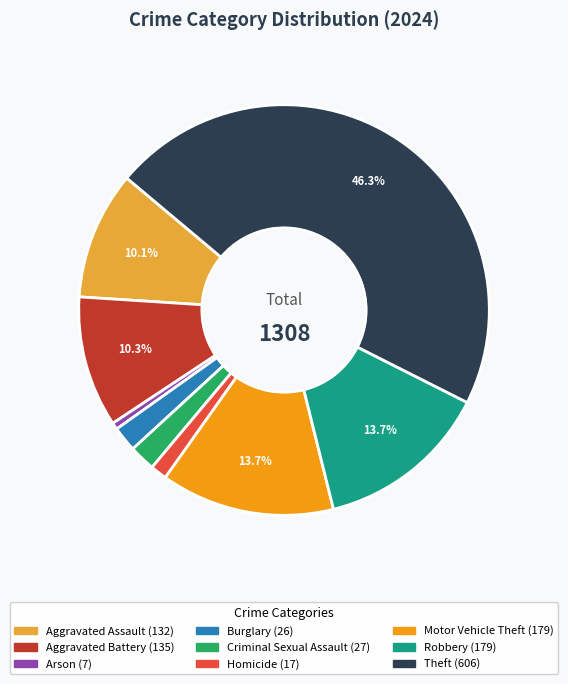

What percentage is NOT represented by Theft?

53.7%